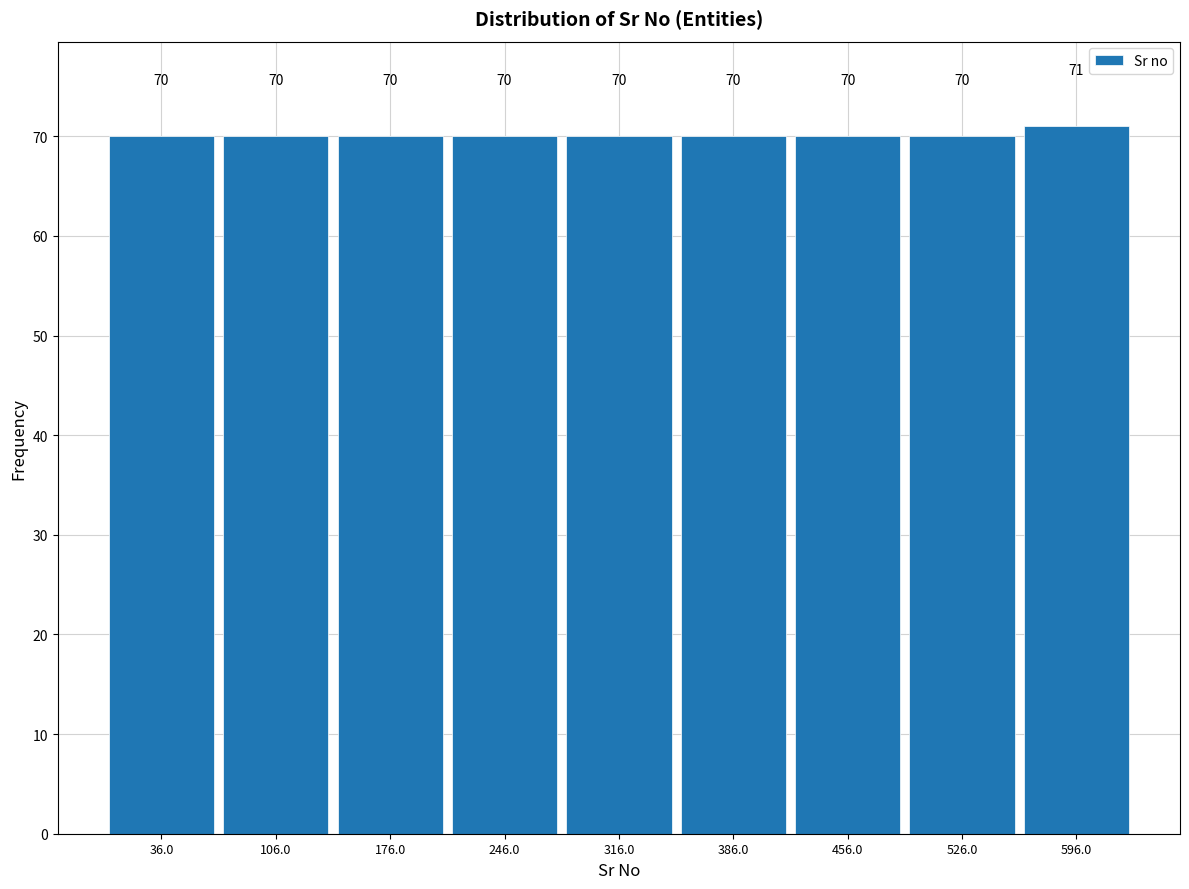

Over which range of the x-axis is the bar tallest?

561 to 631